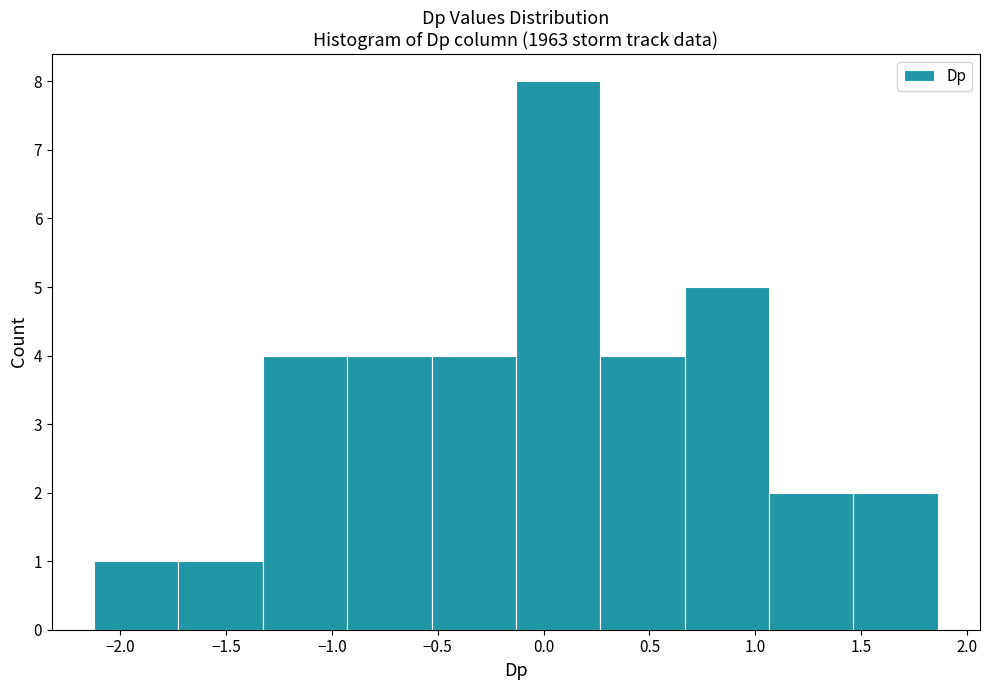

Which range on the x-axis has the tallest bar?

-0.15 to 0.25